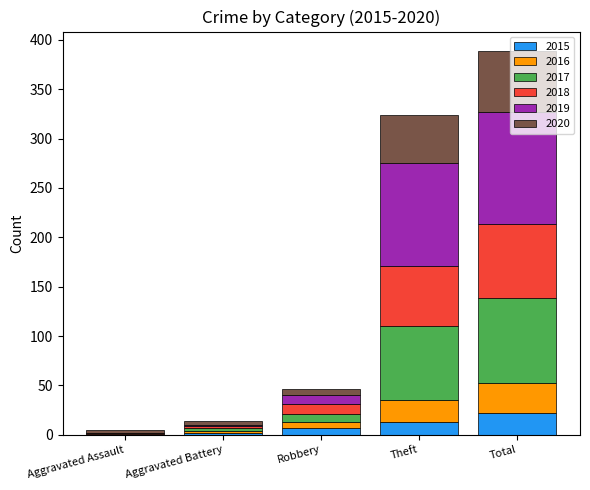

Which category has the highest value in the 2015 series?

Total